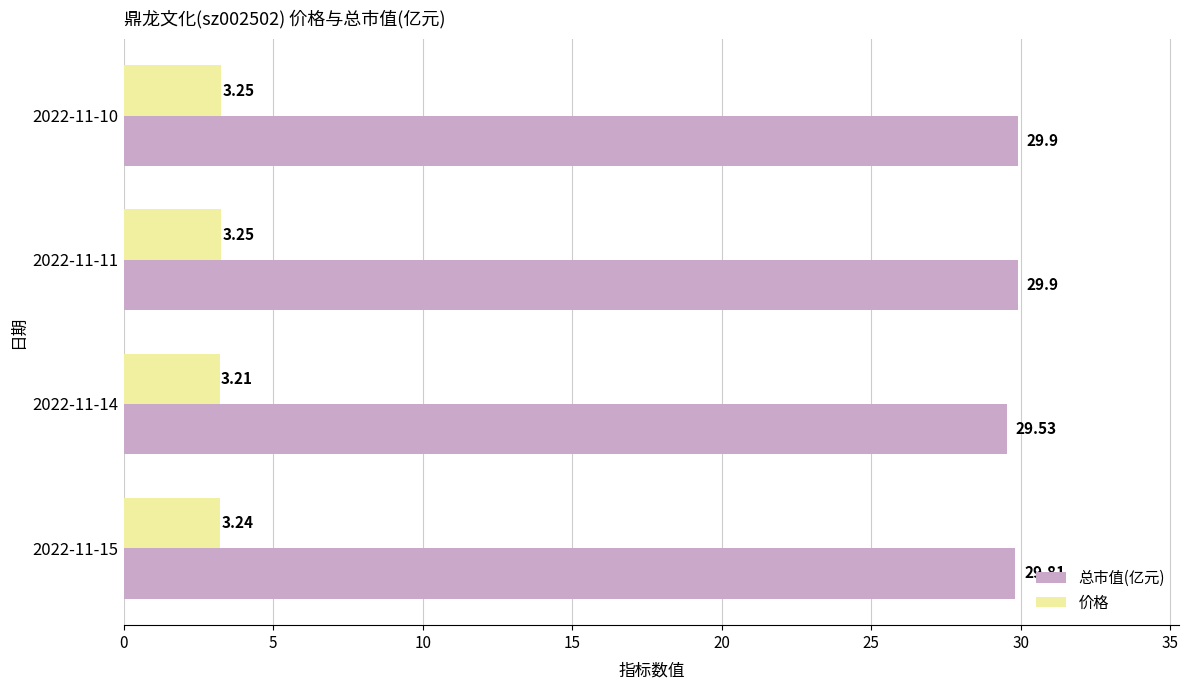

What is the sum of all 总市值(亿元) values?

119.1